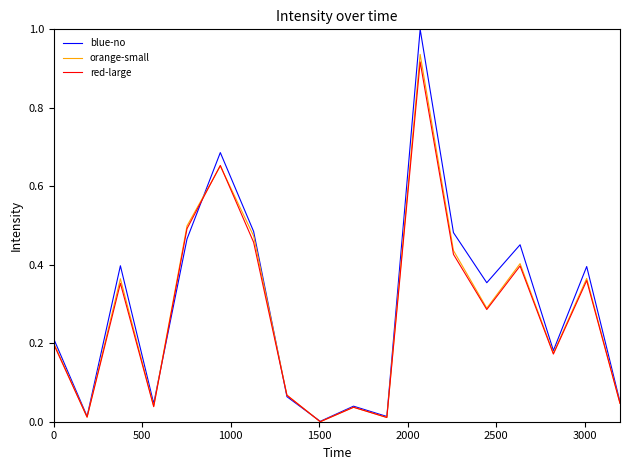

In blue-no, how many points are higher than both neighbors (excluding endpoints)?

6